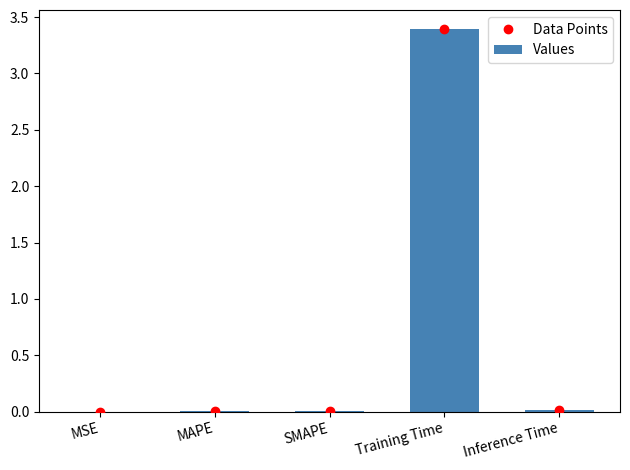

The Values series shows 0.0 at Inference Time. True or false?

False